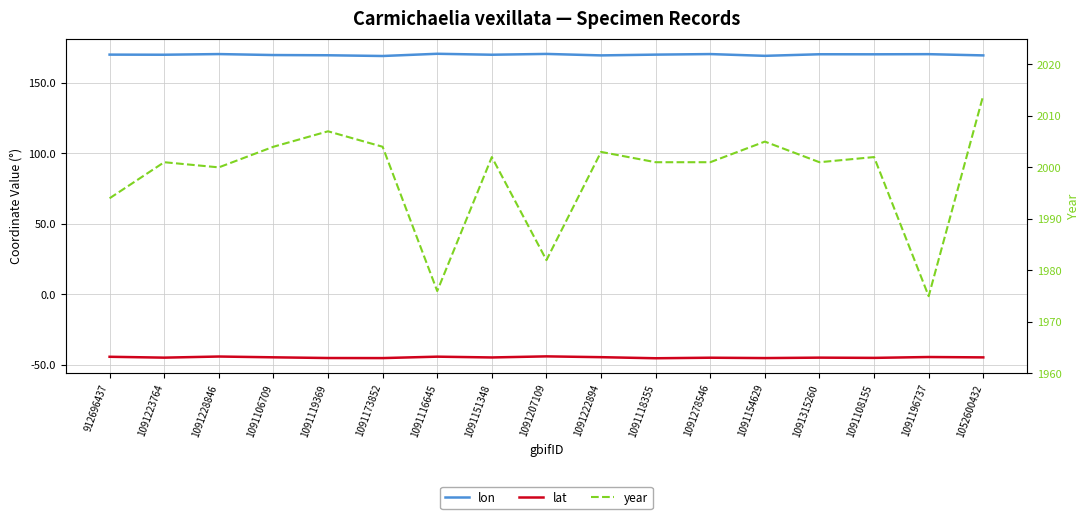

True or false: lon has a value of 67.7 at 1091315260.

False